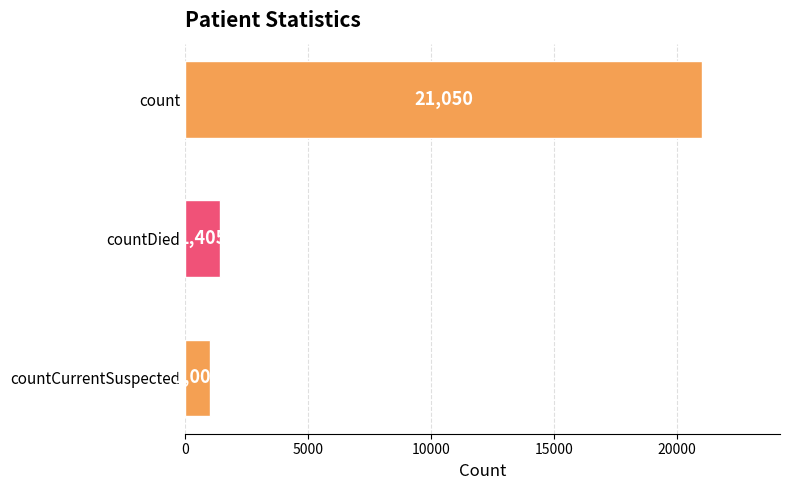

How many categories are shown in the chart?

3